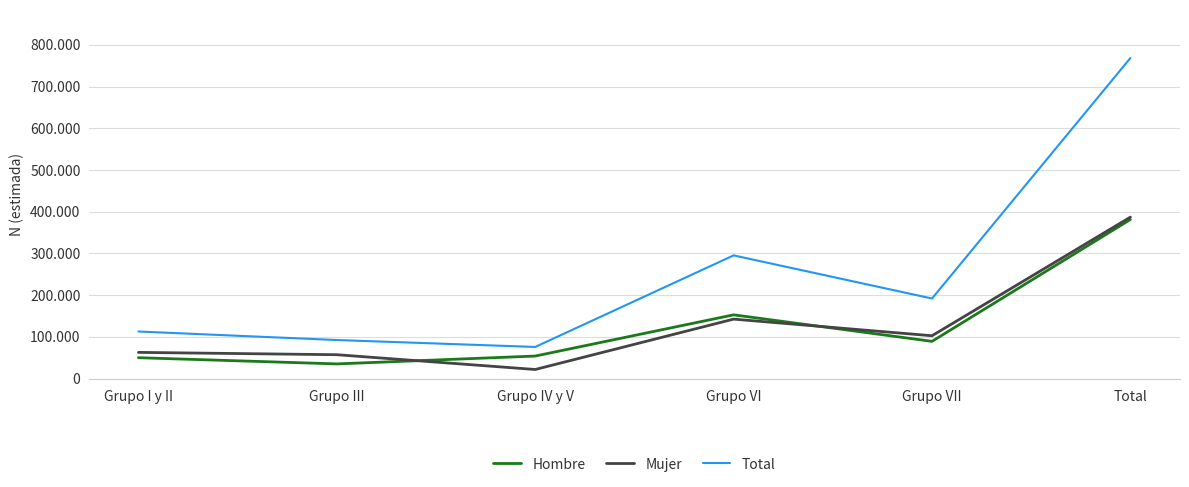

What is the label of the 6th point from the left?

Total